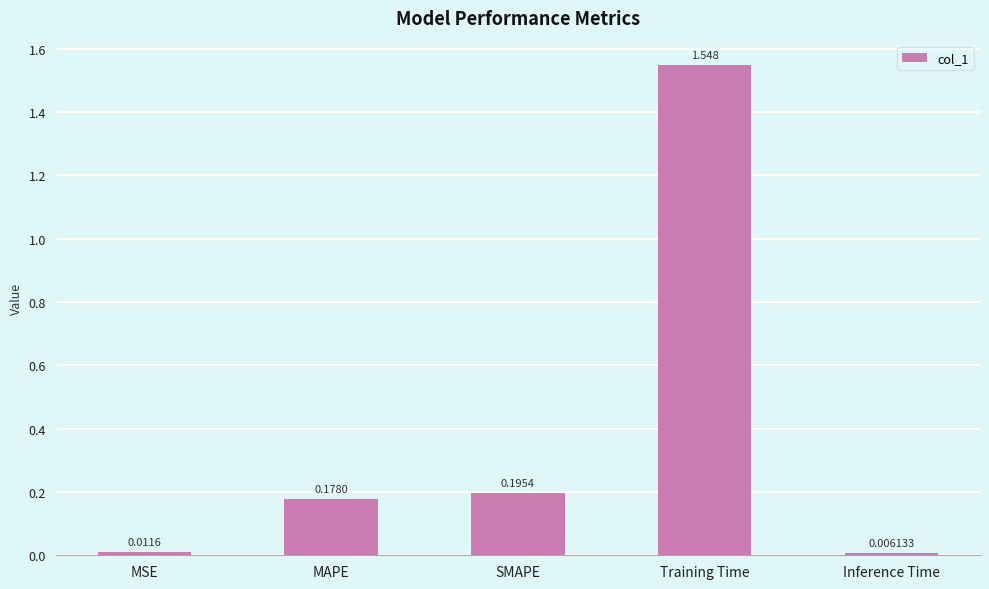

Where is the data nearest to the value 0?

Inference Time